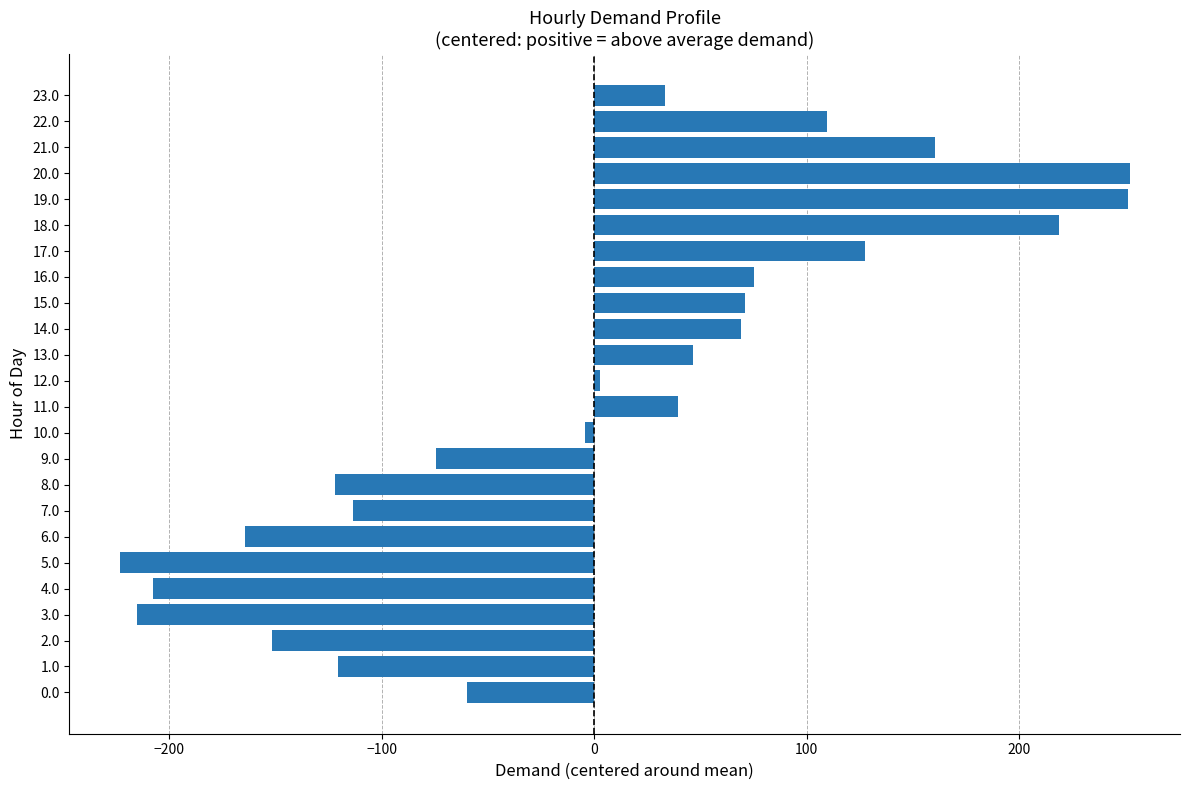

Is it true that the value at 9.0 is -74.3?

True